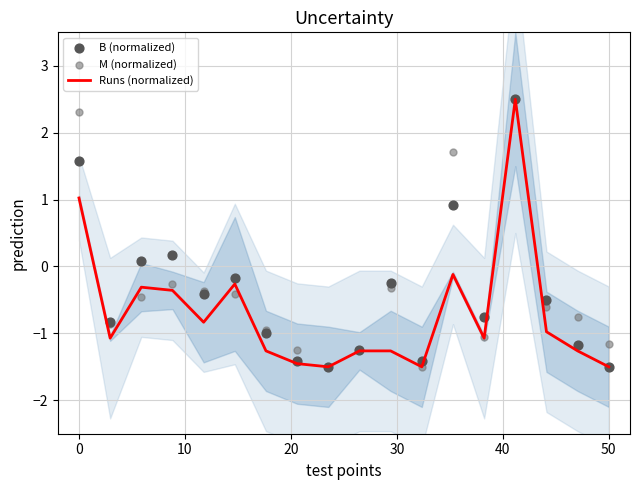

Which series has the largest total across all categories?

M (normalized)